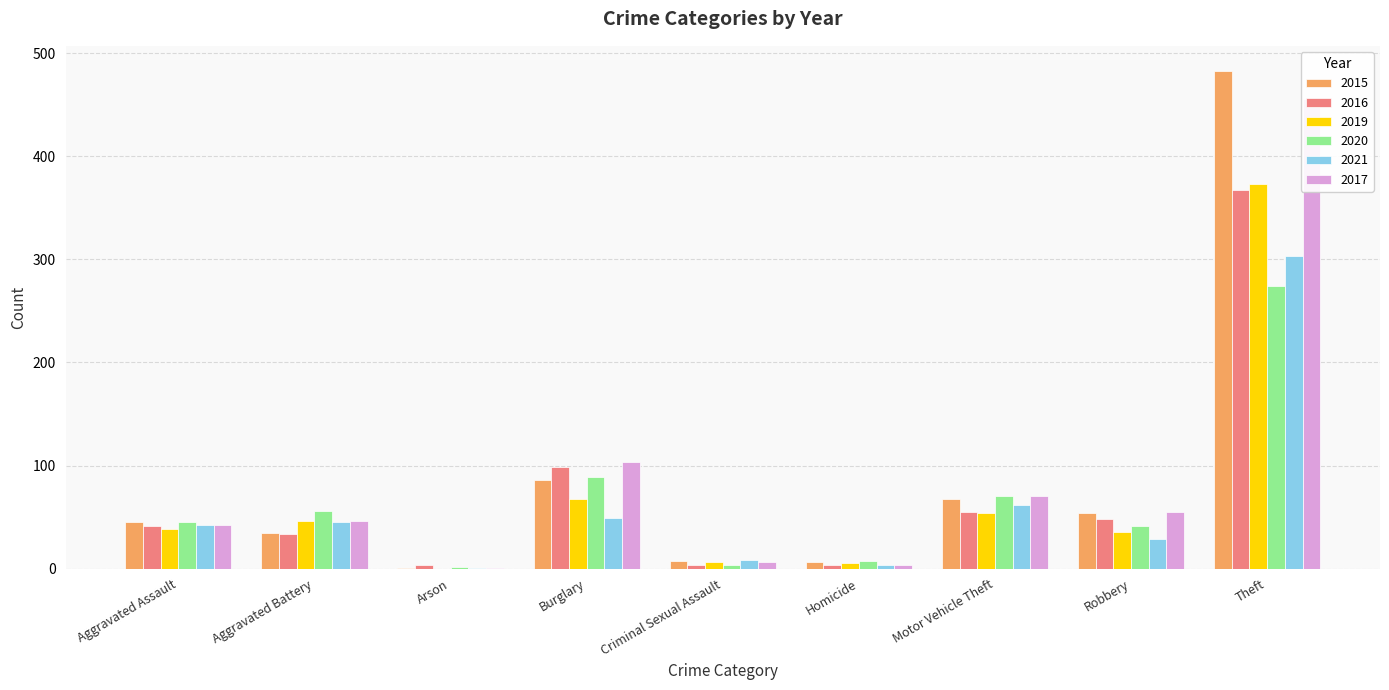

At which label is 2020 closest to 138?

Burglary